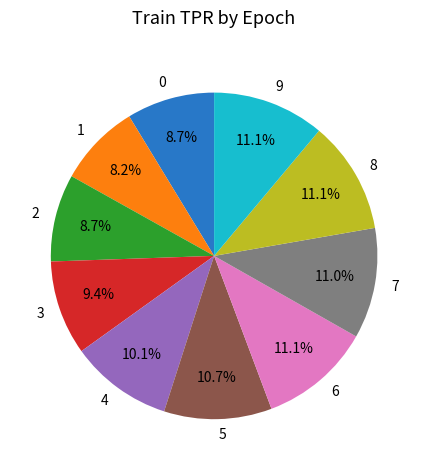

Combined, what portion of the pie is 8 and 6?

22.2%